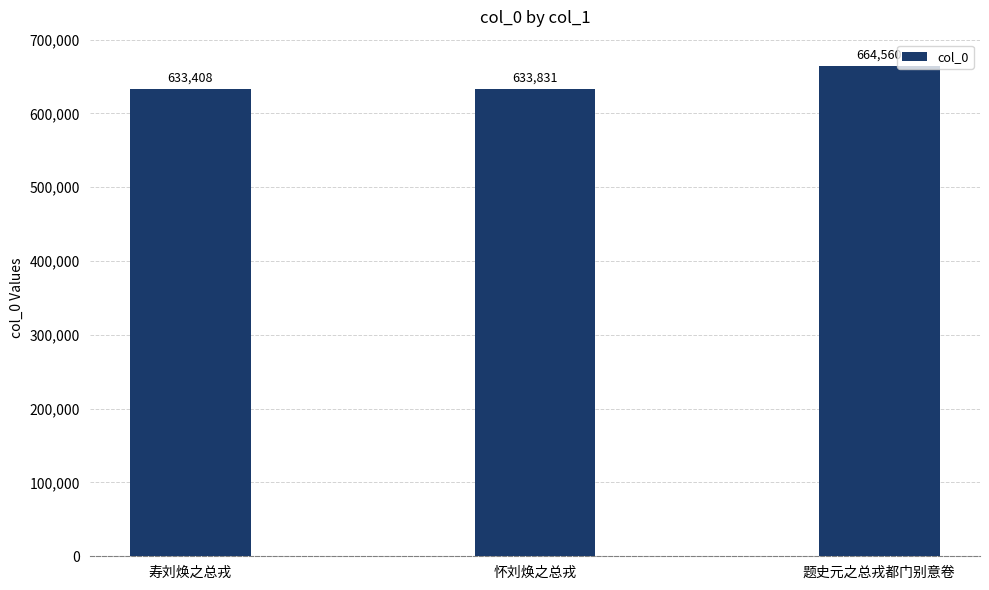

Which has a higher value, 寿刘焕之总戎 or 题史元之总戎都门别意卷?

题史元之总戎都门别意卷